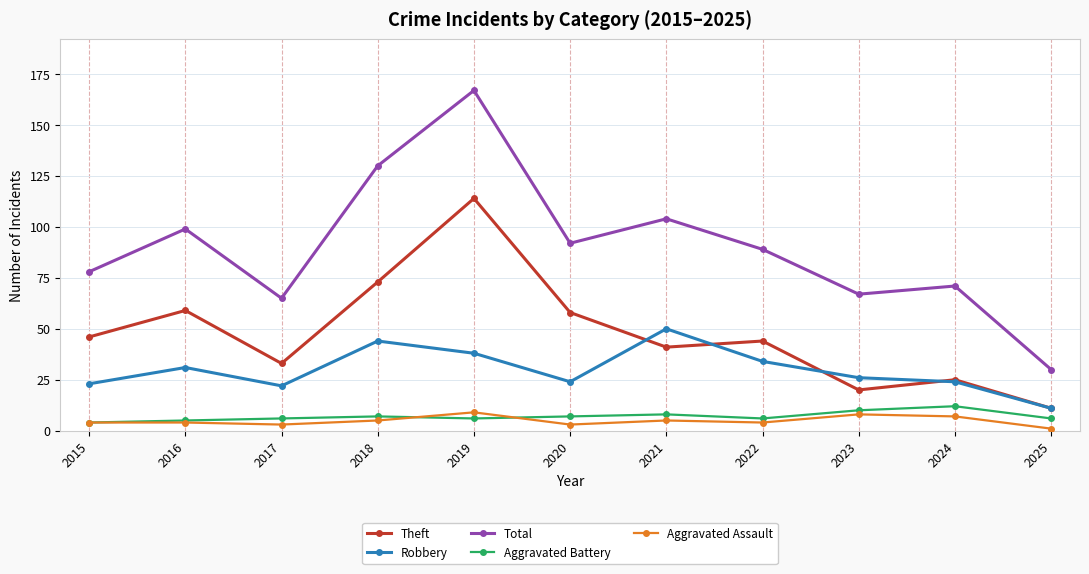

Reading right to left, transcribe all the data shown in this chart.

Theft: 11	25	20	44	41	58	114	73	33	59	46
Robbery: 11	24	26	34	50	24	38	44	22	31	23
Total: 30	71	67	89	104	92	167	130	65	99	78
Aggravated Battery: 6	12	10	6	8	7	6	7	6	5	4
Aggravated Assault: 1	7	8	4	5	3	9	5	3	4	4